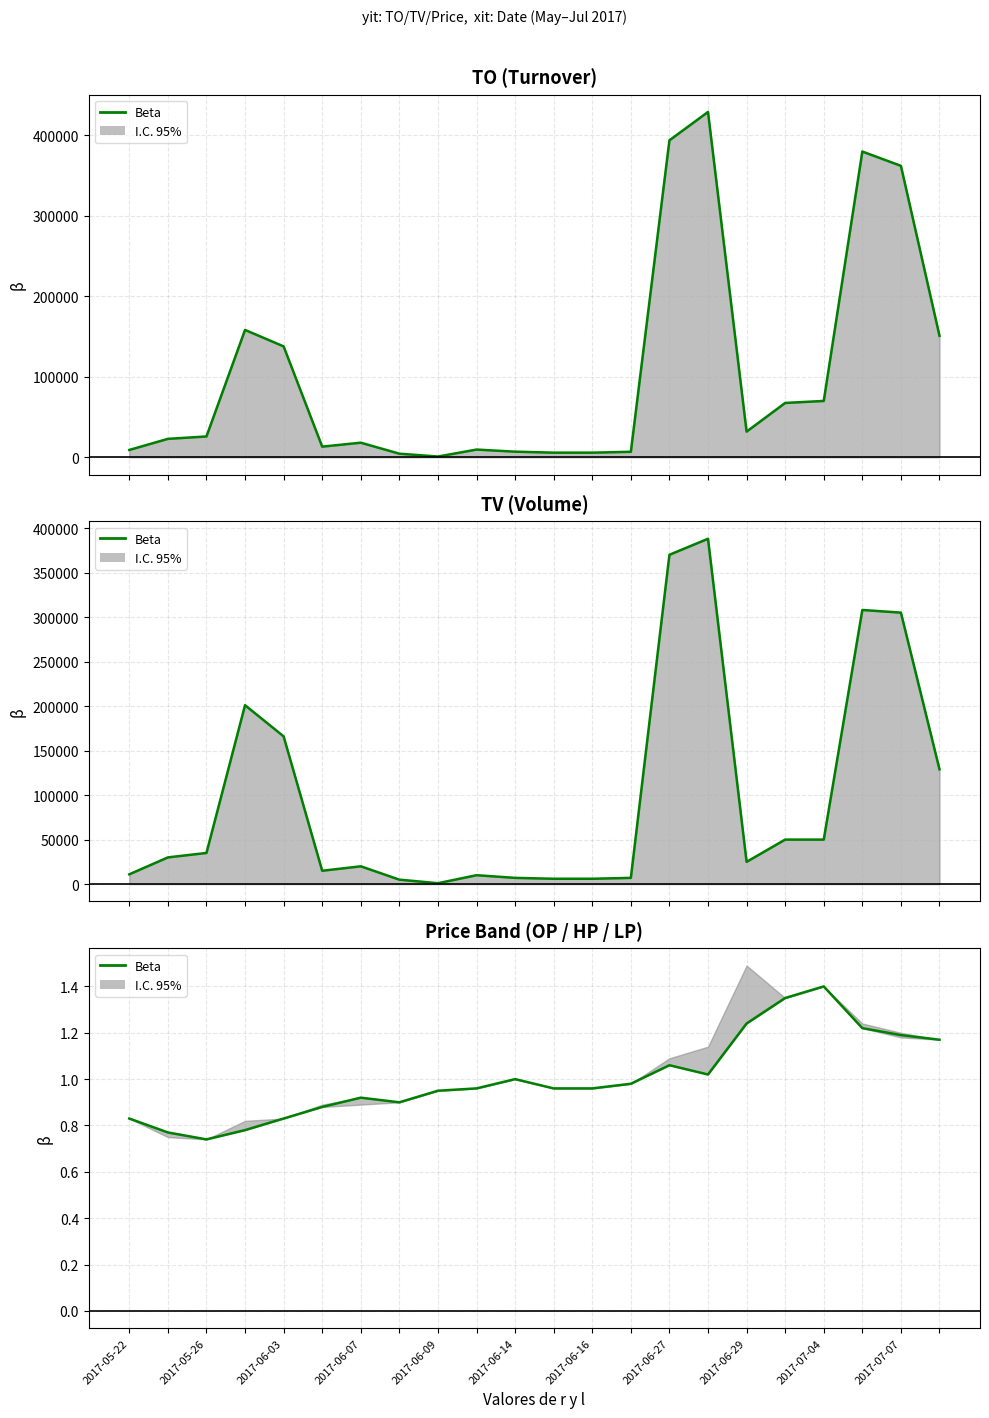

Is it true that TO equals 9004.3 at 2017-06-07?

False